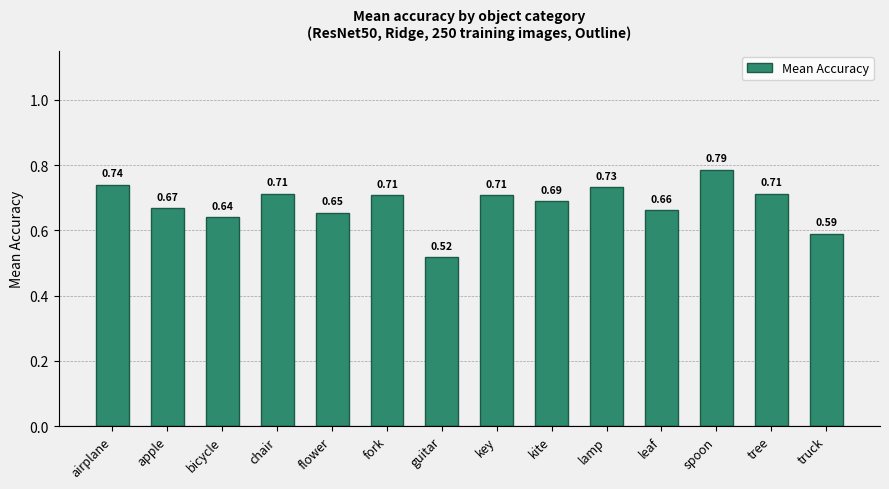

What position from the left is leaf?

11